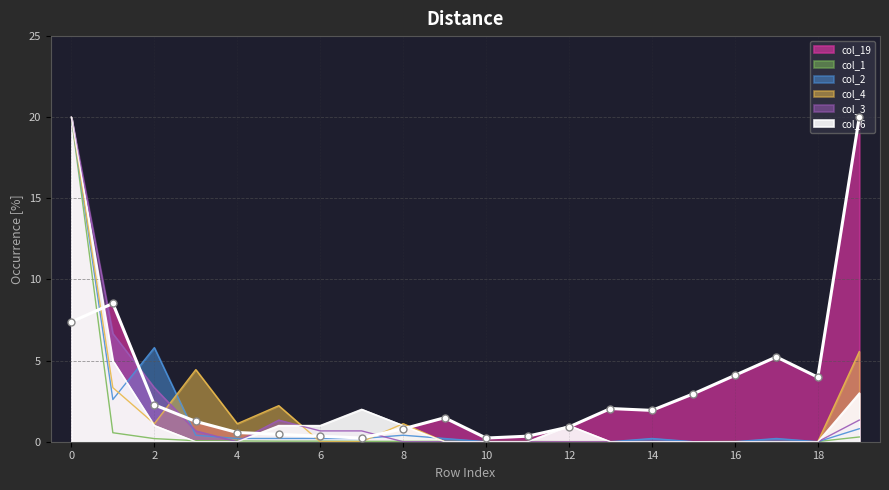

Where do col_1 and col_4 first cross each other?

5 and 6